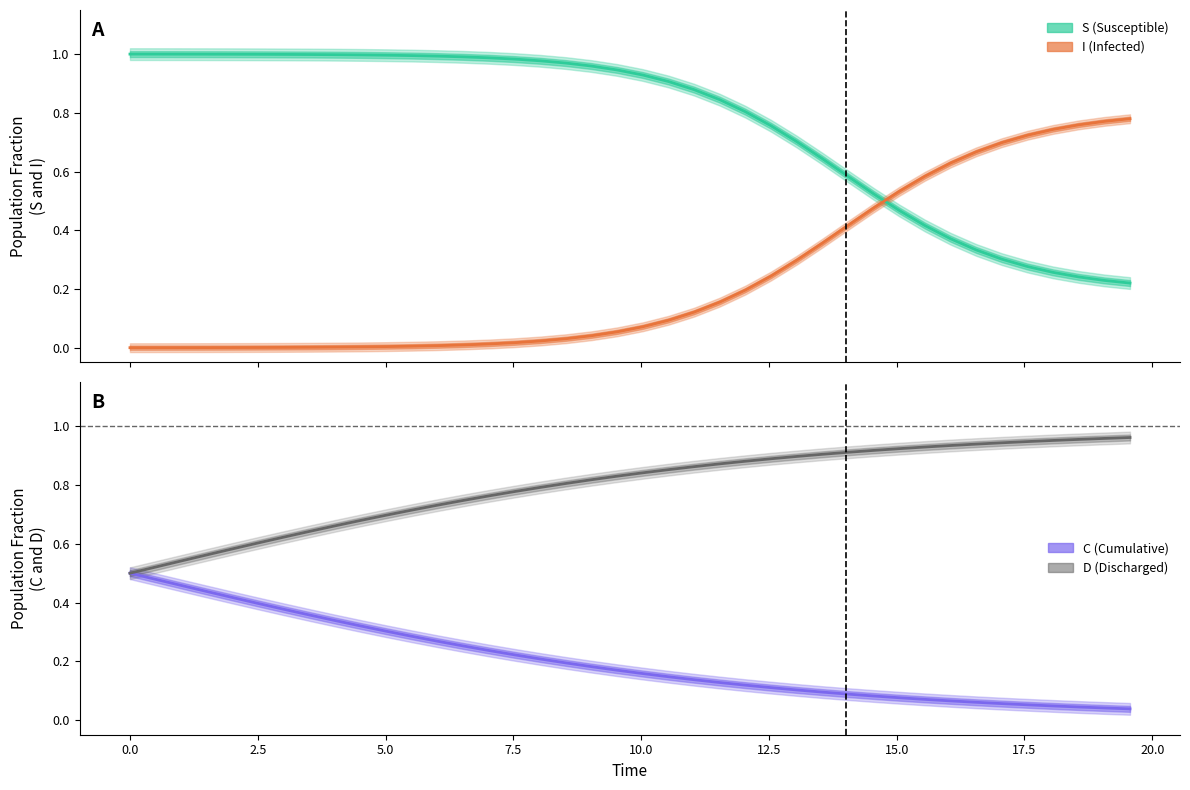

Rank the series by their maximum value, from lowest to highest.

C, I, D, S